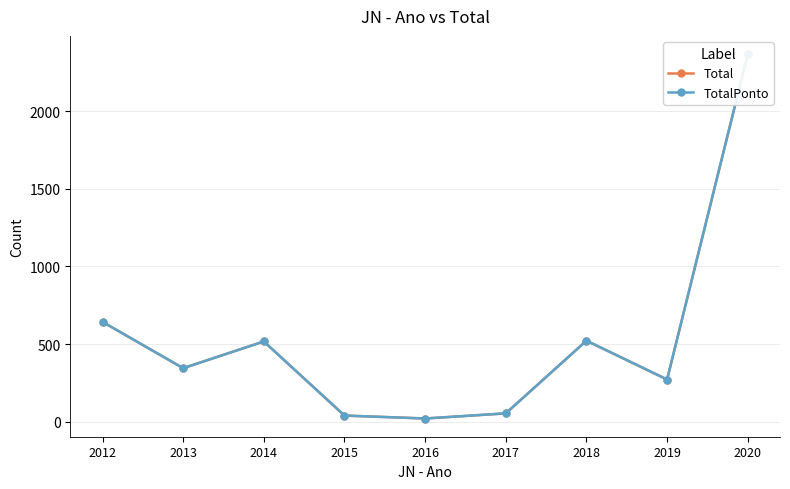

What is the difference between the maximum and second lowest values in the TotalPonto series?

2327